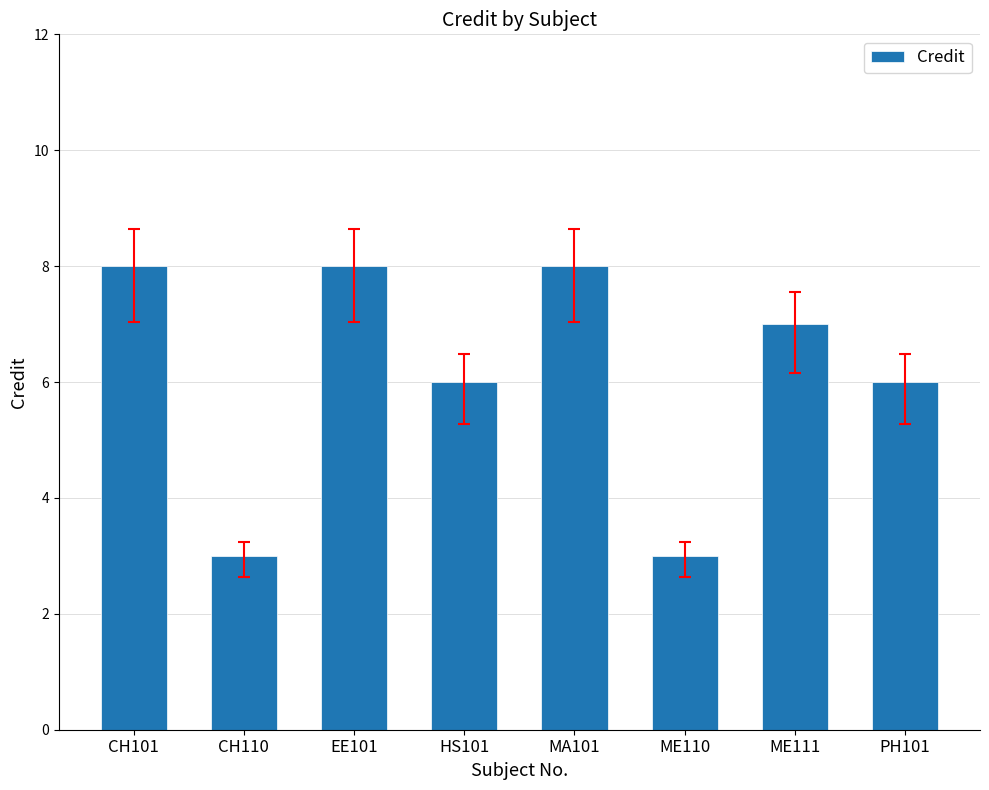

What is the smallest value displayed?

3